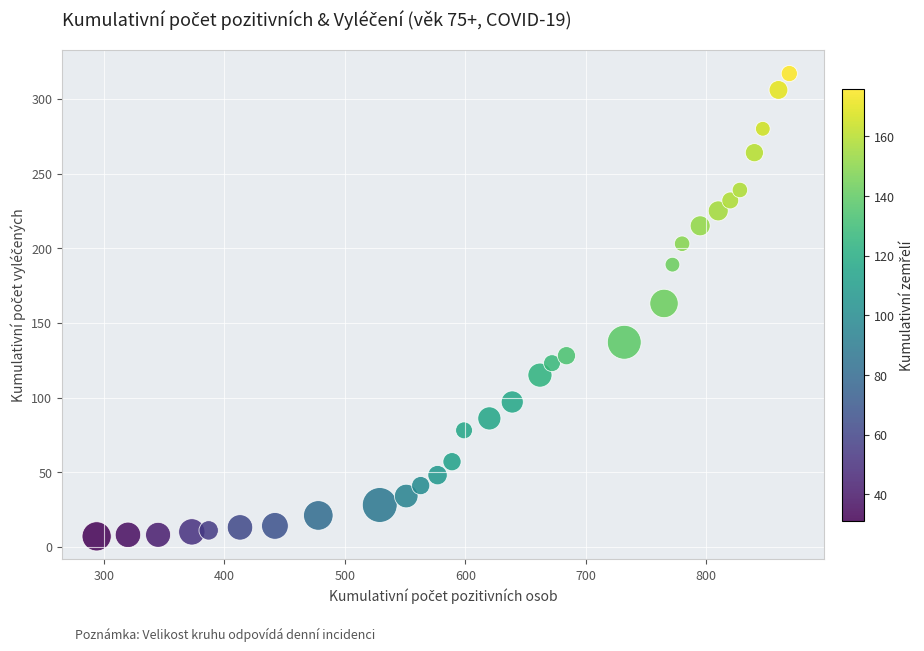

What is the range of X values (max minus min)?

575